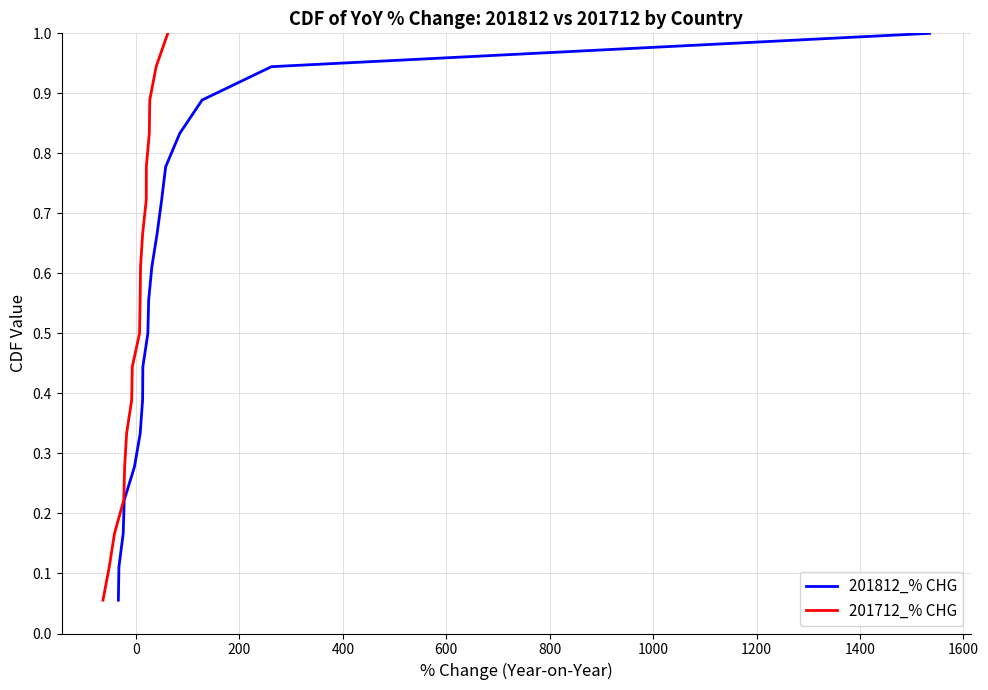

What is the lowest value of the 201812_% CHG series?

0.1